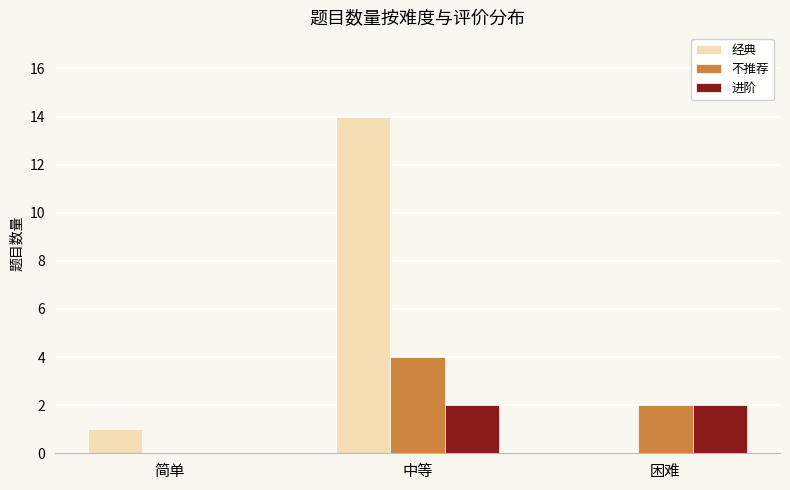

Which label corresponds to the largest value in the chart?

中等